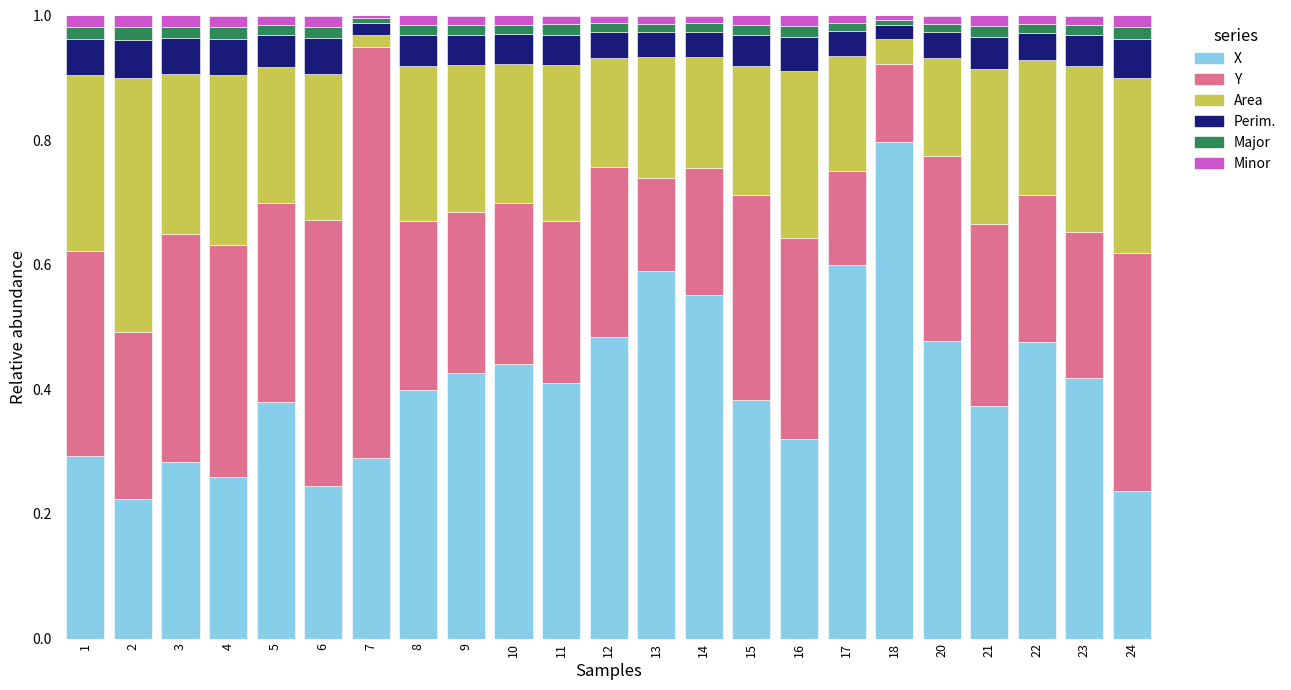

What is the maximum value for X?

0.8